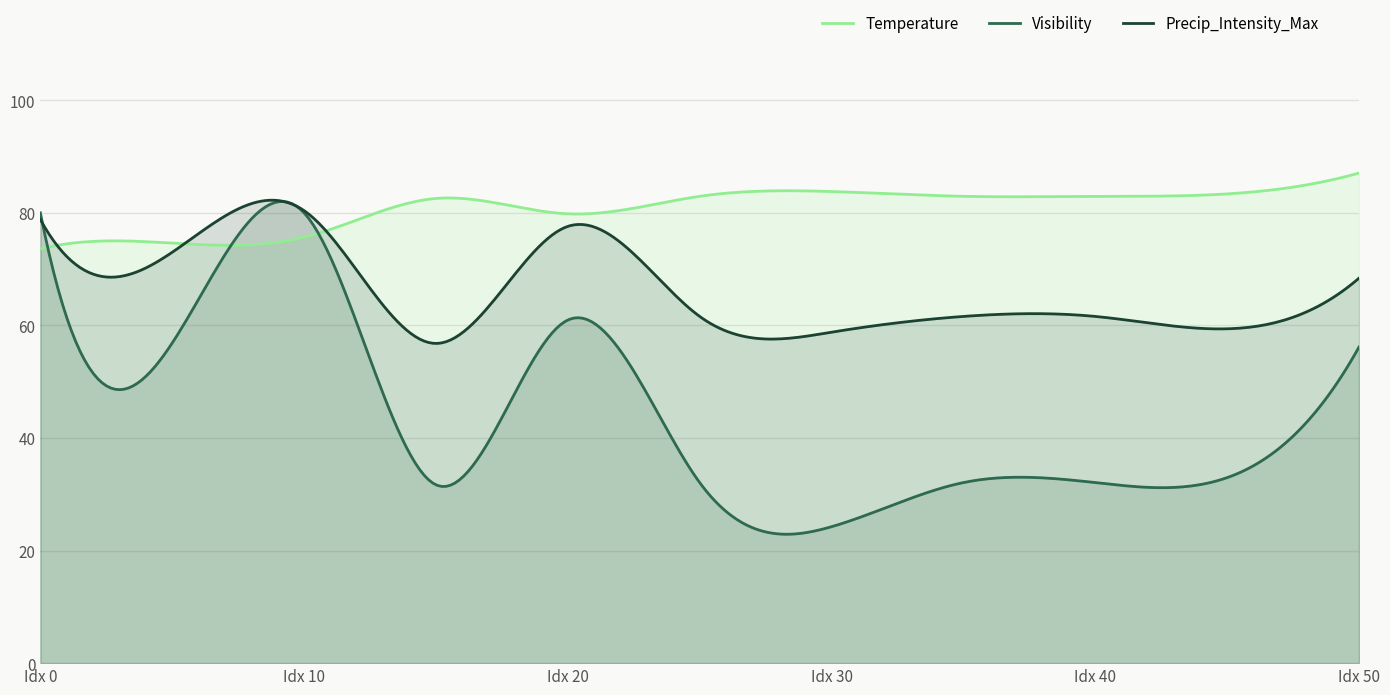

Which series has the largest range (max minus min)?

Visibility